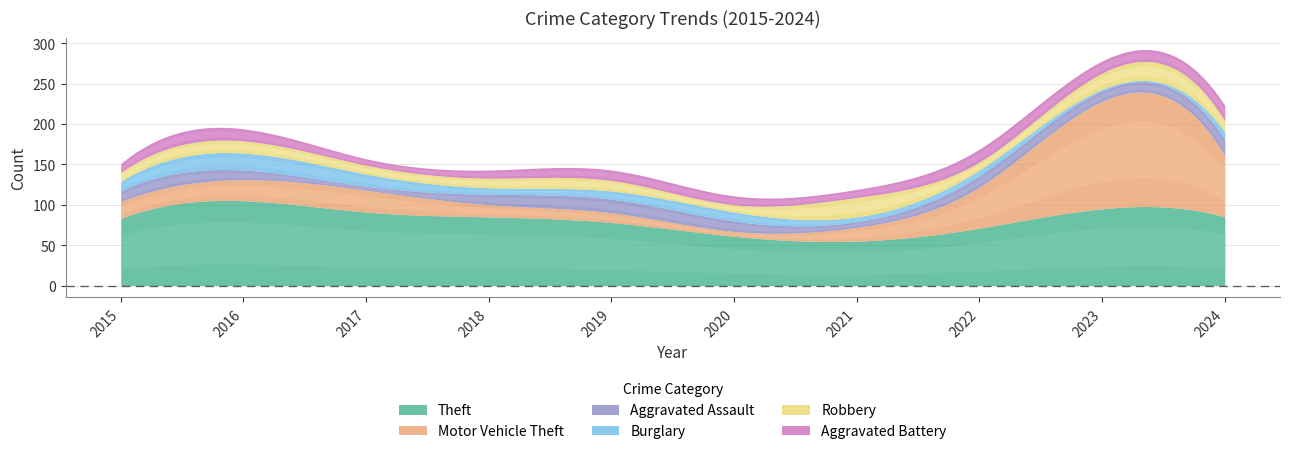

Which series has the widest spread of values?

Motor Vehicle Theft